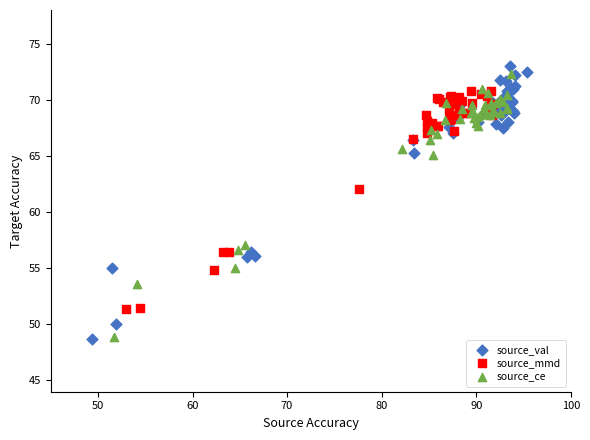

What are all the series names shown in the legend?

source_val, source_mmd, source_ce